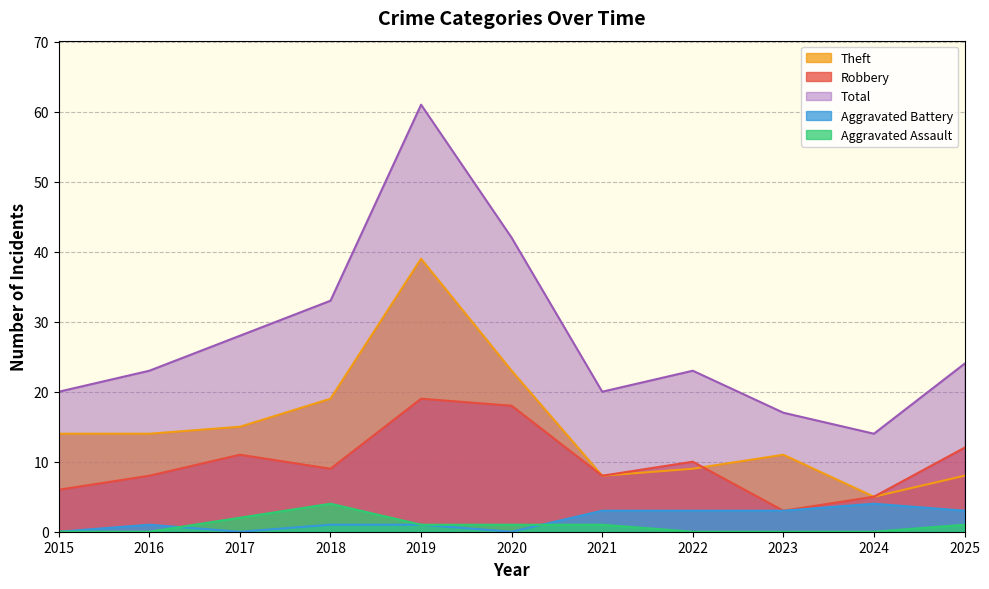

Reading left to right, extract all data points from this chart.

Robbery: 6	8	11	9	19	18	8	10	3	5	12
Theft: 14	14	15	19	39	23	8	9	11	5	8
Aggravated Assault: 0	0	2	4	1	1	1	0	0	0	1
Aggravated Battery: 0	1	0	1	1	0	3	3	3	4	3
Total: 20	23	28	33	61	42	20	23	17	14	24